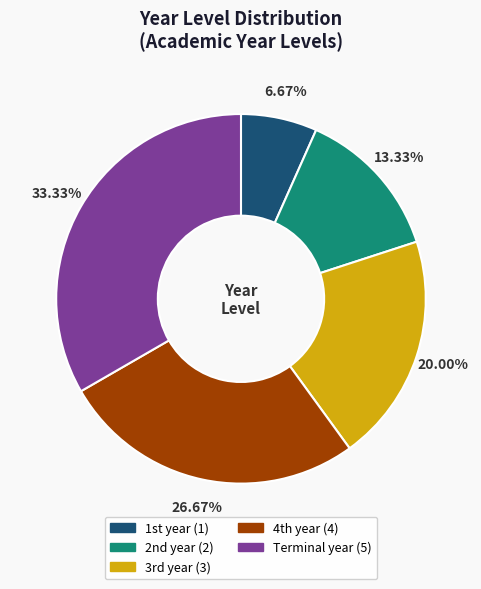

To the nearest percent, what portion does Terminal year represent?

33%